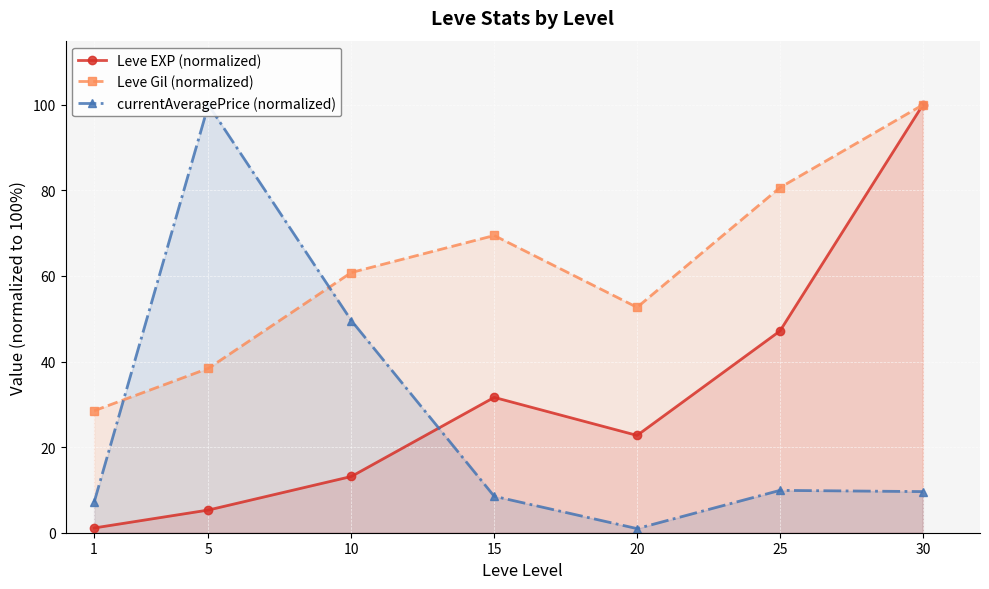

What is the sum of all Leve Gil (normalized) values?

430.5